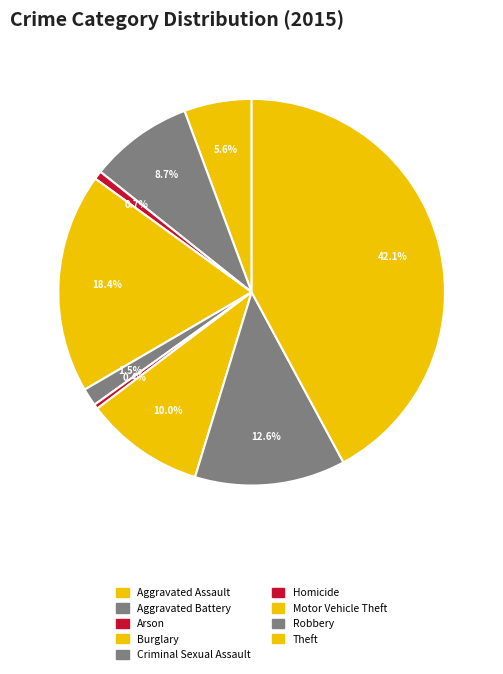

Does Motor Vehicle Theft account for over 50% of the chart?

No